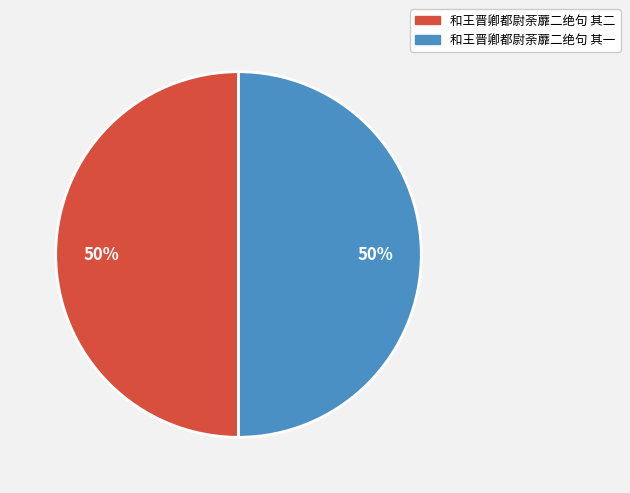

What is the ratio of the value at 和王晋卿都尉荼蘼二绝句 其一 to the value at 和王晋卿都尉荼蘼二绝句 其二?

1.0